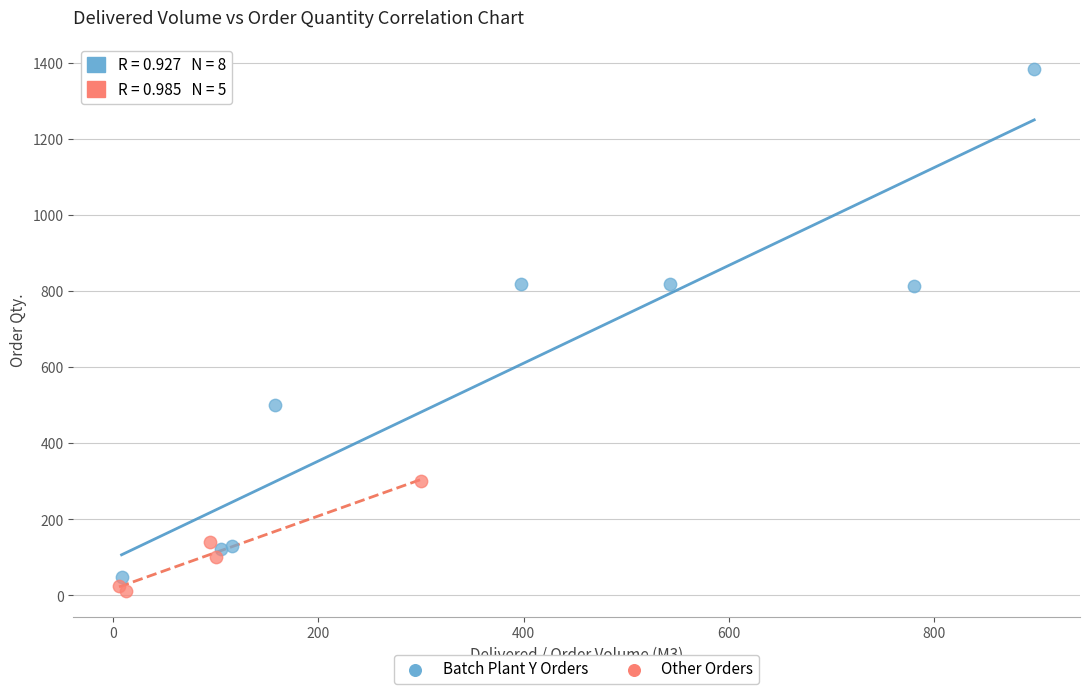

Which series reaches the maximum Y coordinate?

Batch Plant Y Orders